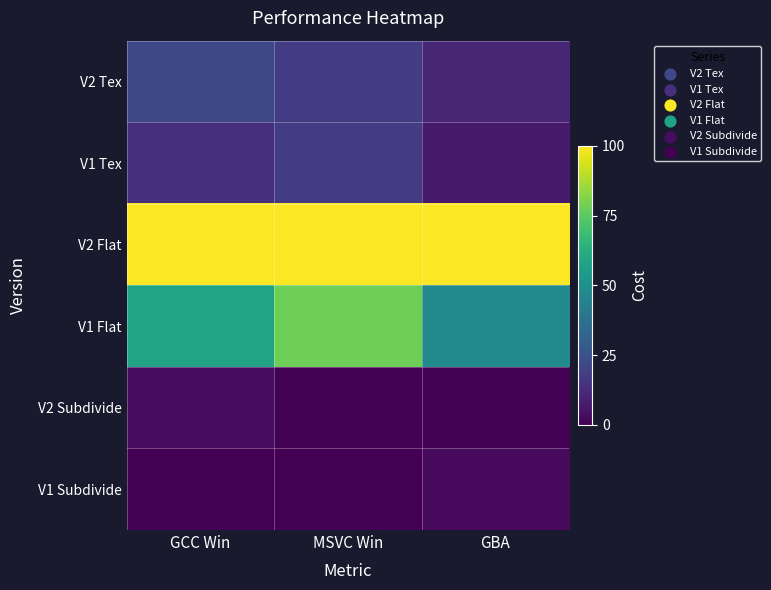

Which series has the largest range (max minus min)?

V1 Flat